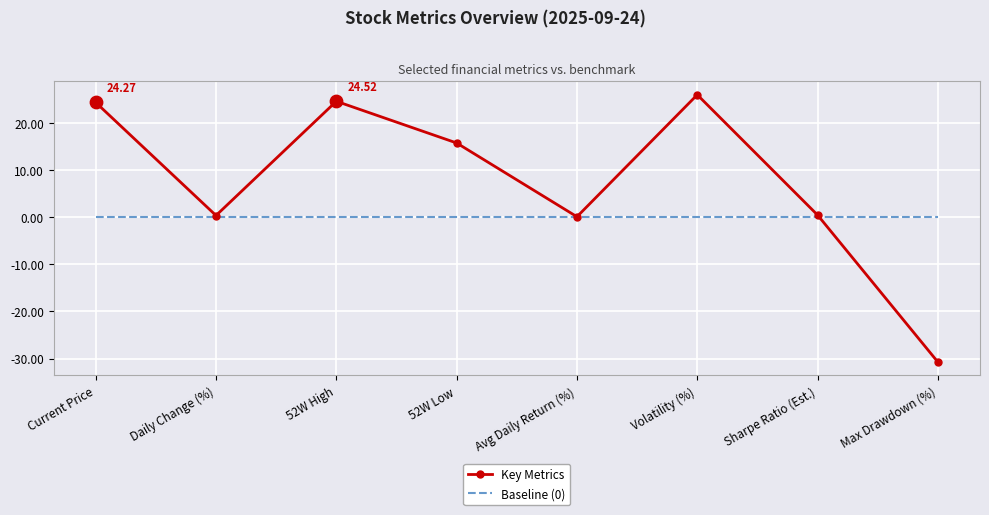

What is the spread (max minus min) of values at Volatility (%)?

25.9